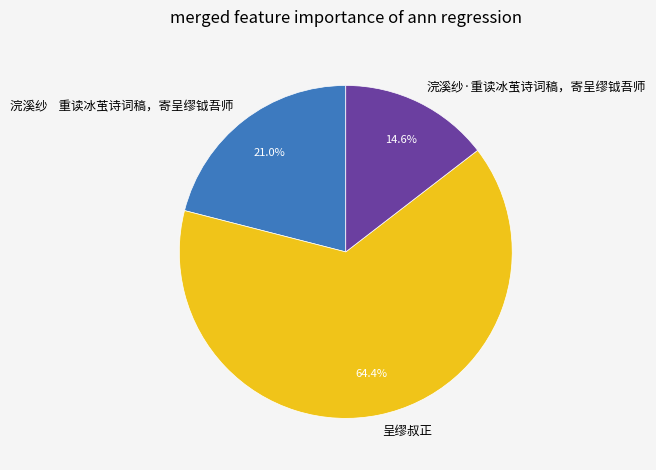

How many segments does this pie chart have?

3